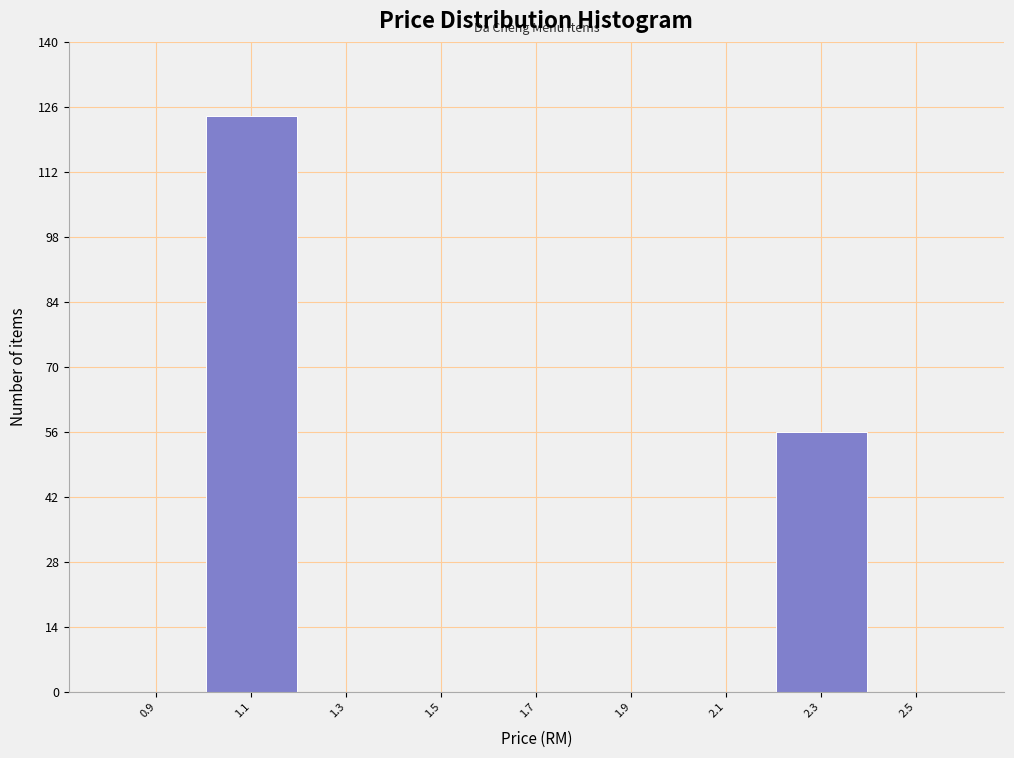

Reading left to right, transcribe this chart: for each bar, give the range it covers on the x-axis and its height. The values are not printed on the chart, so give them approximately, as read against the axis.

0.8 to 1.0: 0
1.0 to 1.2: 124
1.2 to 1.4: 0
1.4 to 1.6: 0
1.6 to 1.8: 0
1.8 to 2.0: 0
2.0 to 2.2: 0
2.2 to 2.4: 56
2.4 to 2.6: 0